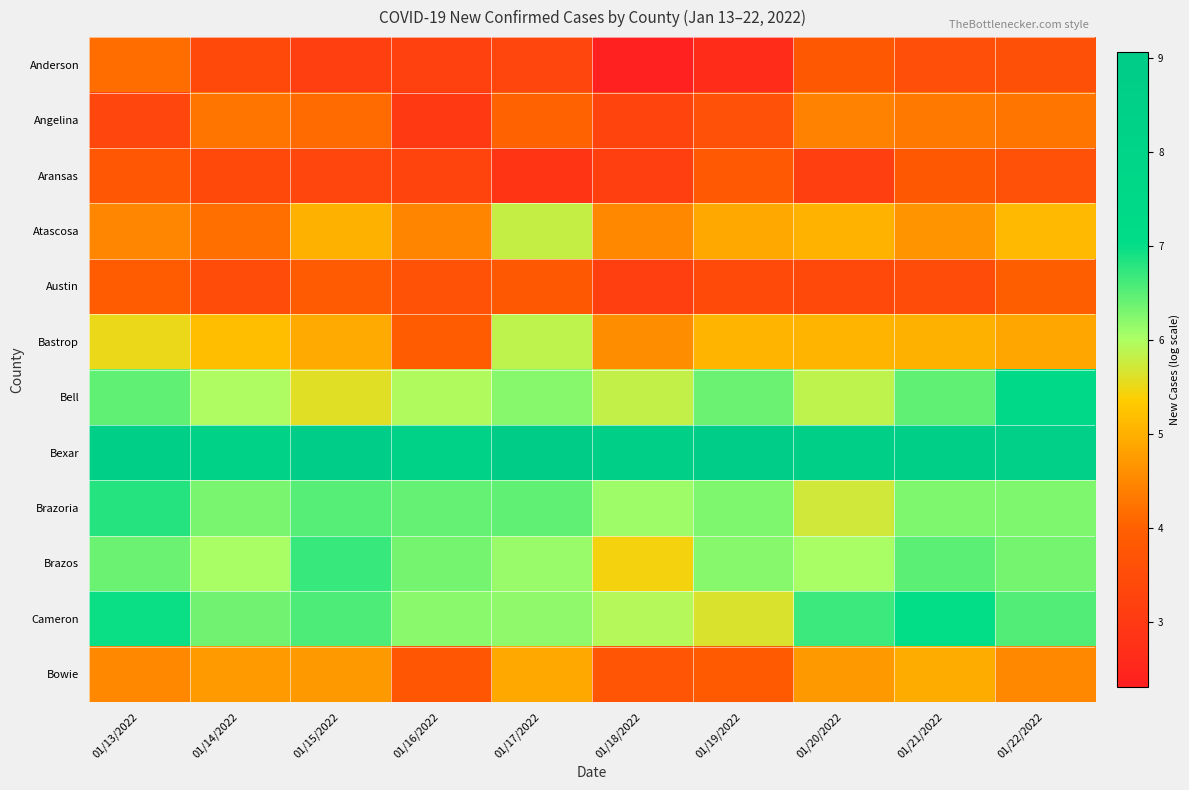

Which series has the largest total across all categories?

Bexar